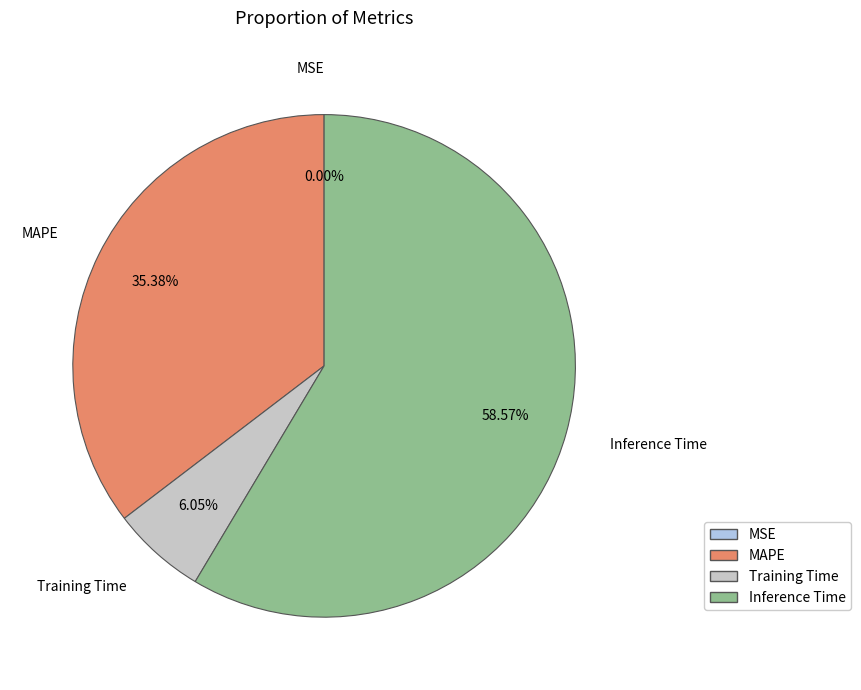

Does any single category account for the majority?

Yes